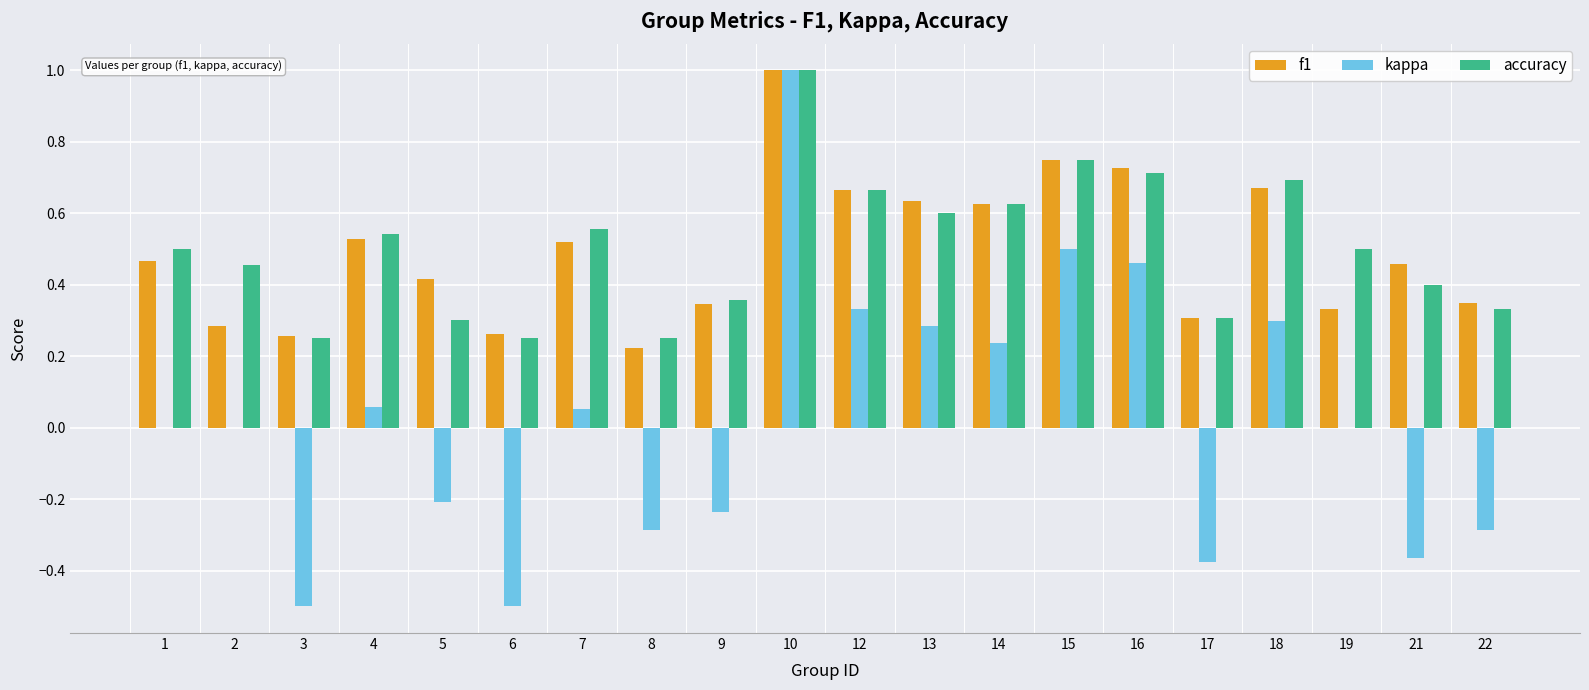

Does the chart contain stacked bars?

No